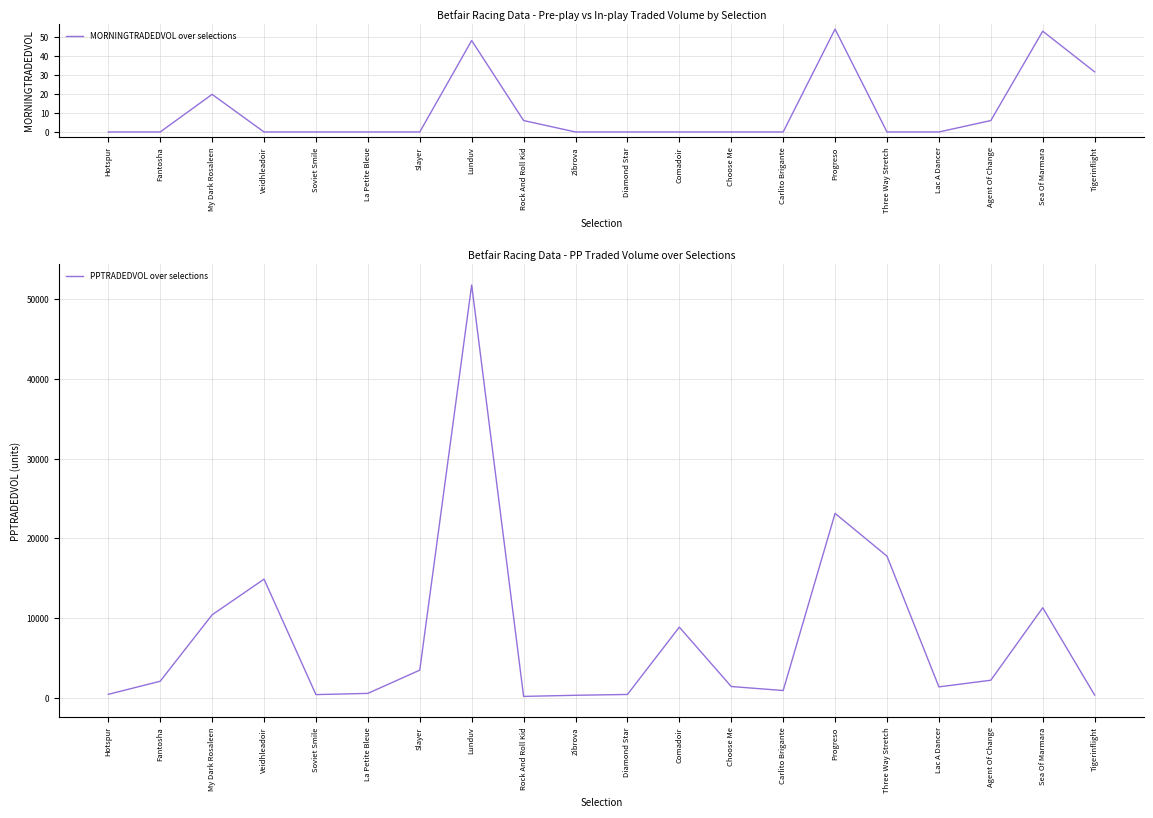

Where is PPTRADEDVOL over selections nearest to the value 25979?

Progreso